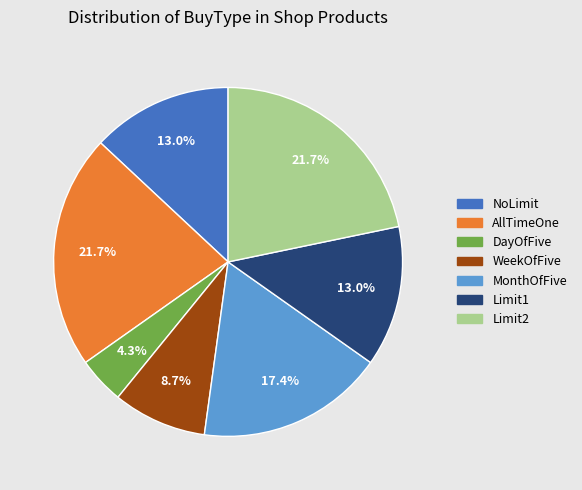

To the nearest percent, what is the difference between the MonthOfFive and WeekOfFive slice percentages?

9%